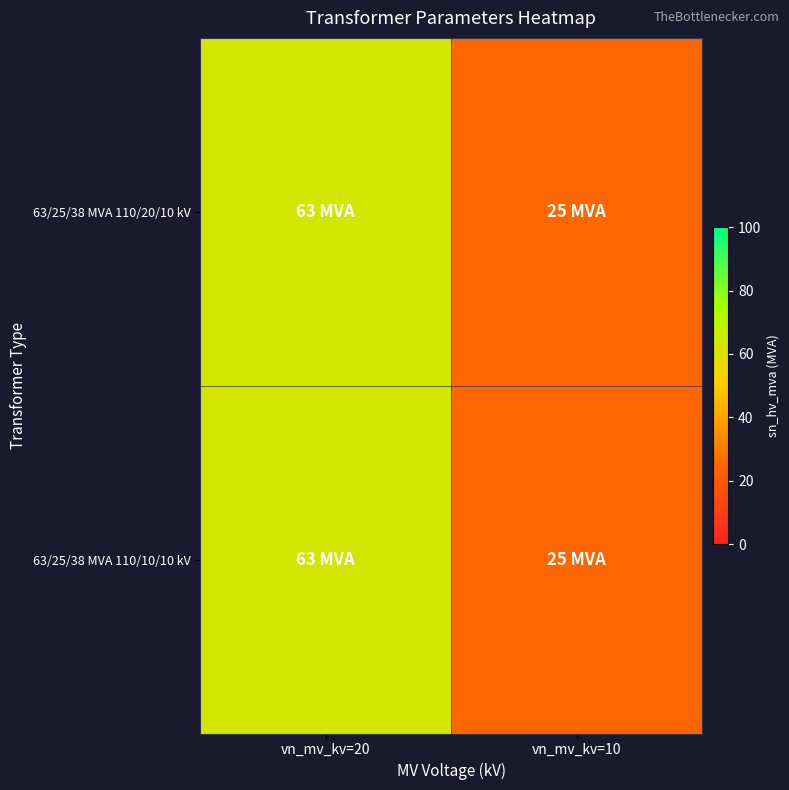

At which category does the chart reach its minimum across all series?

vn_mv_kv=10